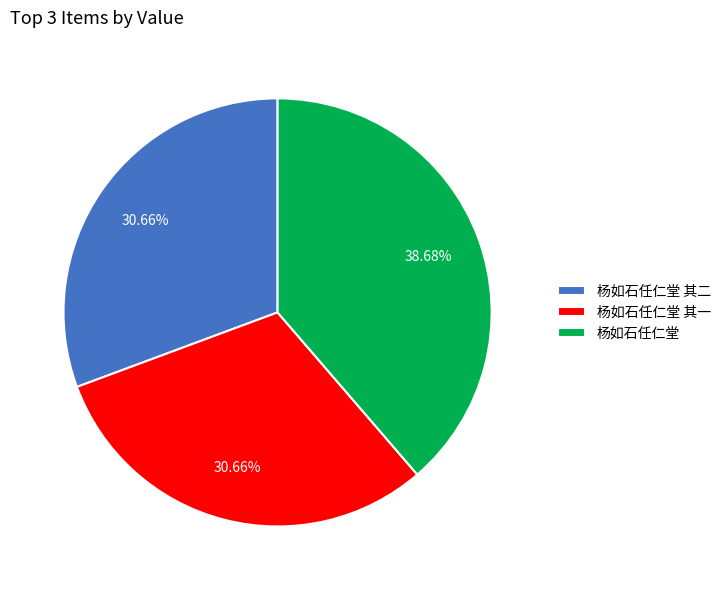

Count the number of slices in the pie.

3